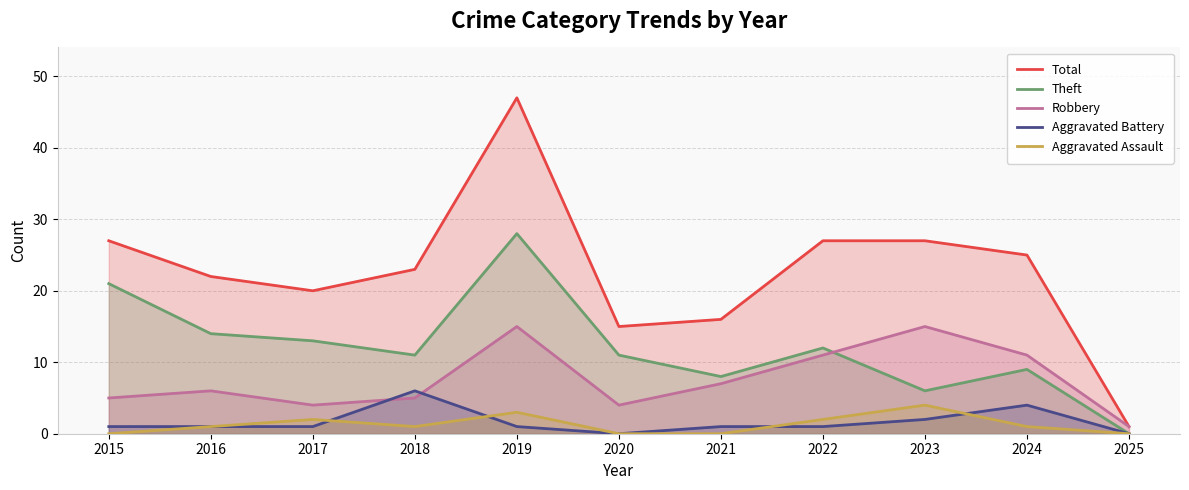

Which category has the lowest value in the Aggravated Battery series?

2020